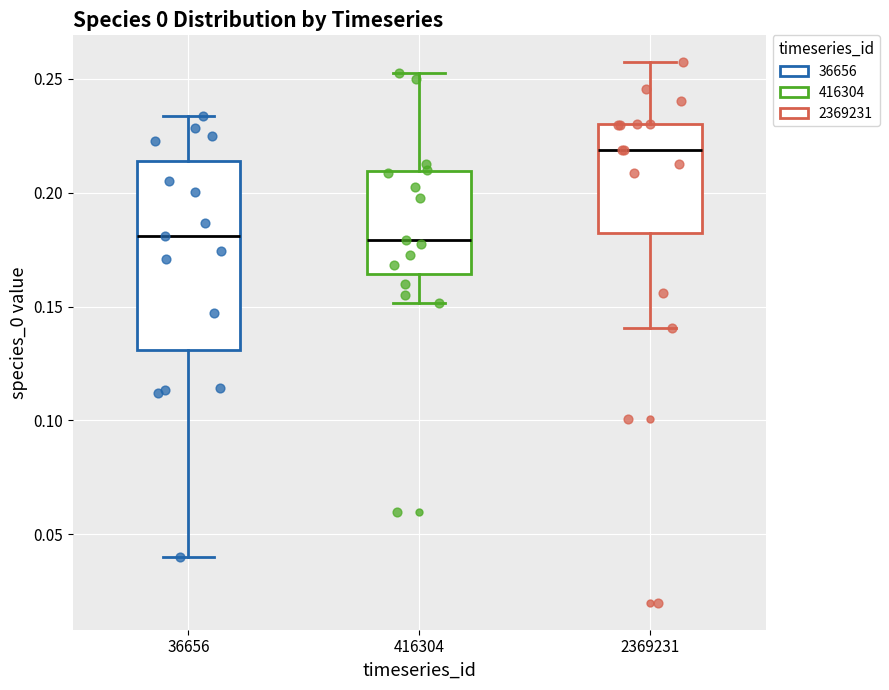

Which box is the tallest, from its lower edge to its upper edge?

36656